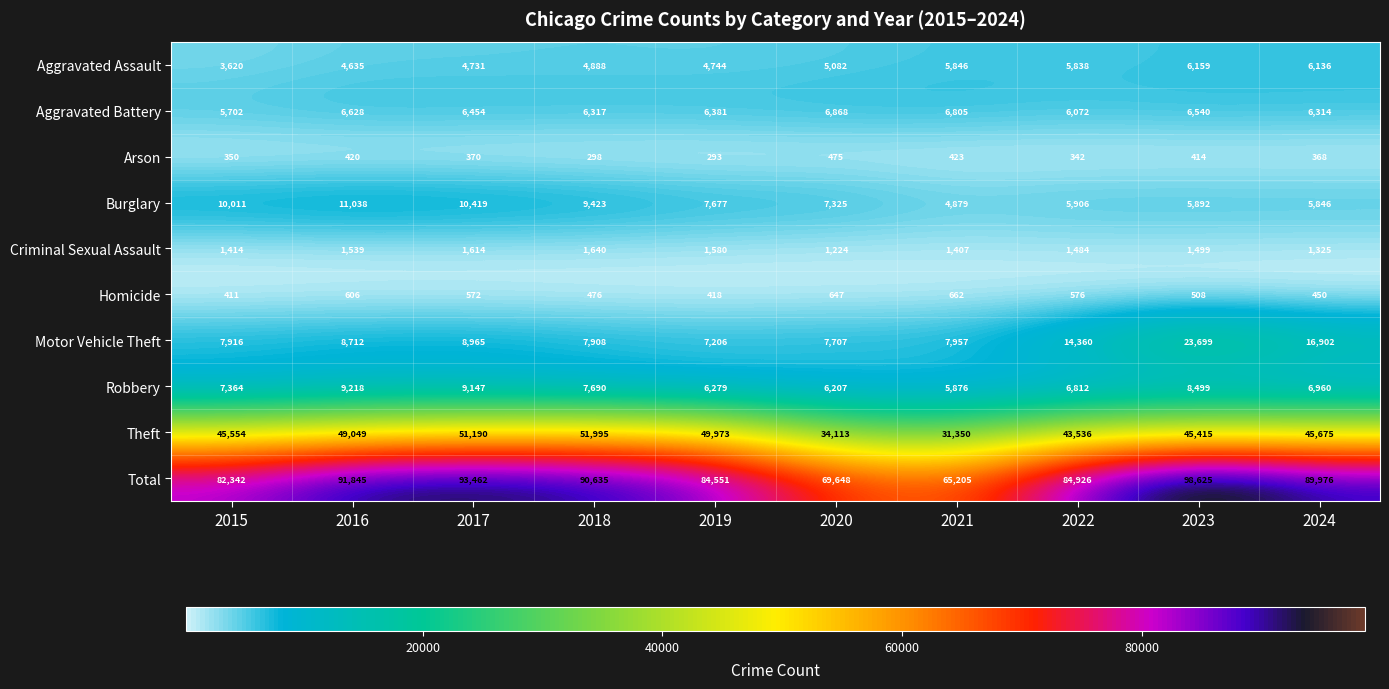

What is the approximate value of Homicide at 2015?

411